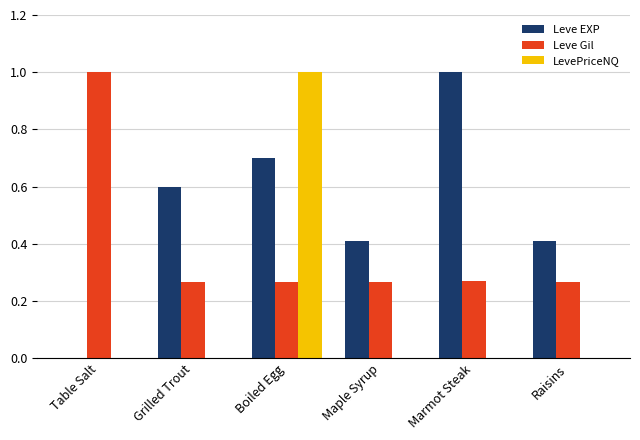

What is the maximum value for Leve EXP?

1.0